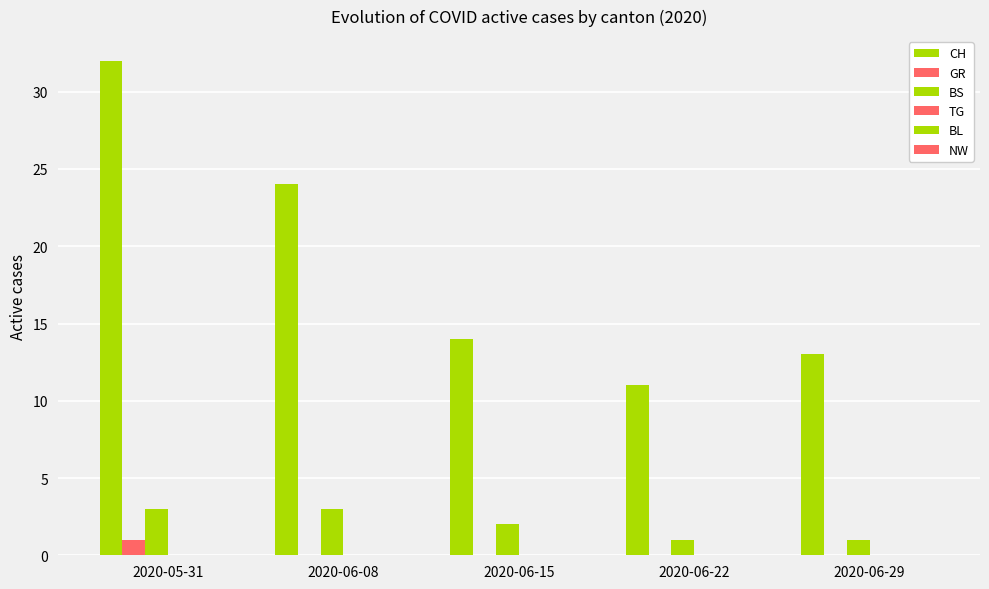

Are the bars grouped side by side (vs. stacked)?

Yes